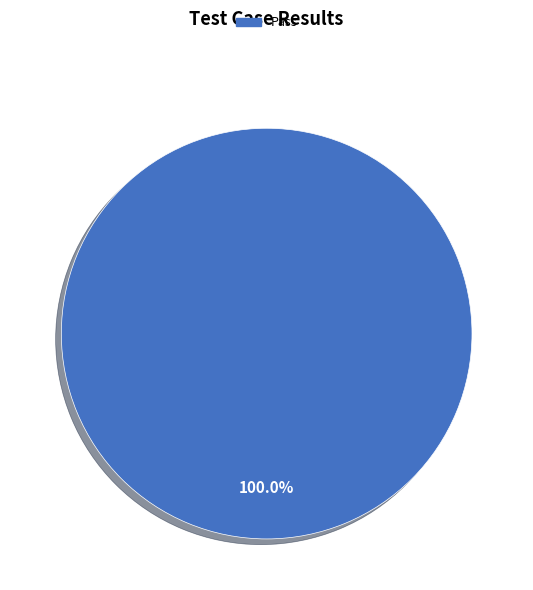

Is there any slice that represents more than half of the pie?

Yes